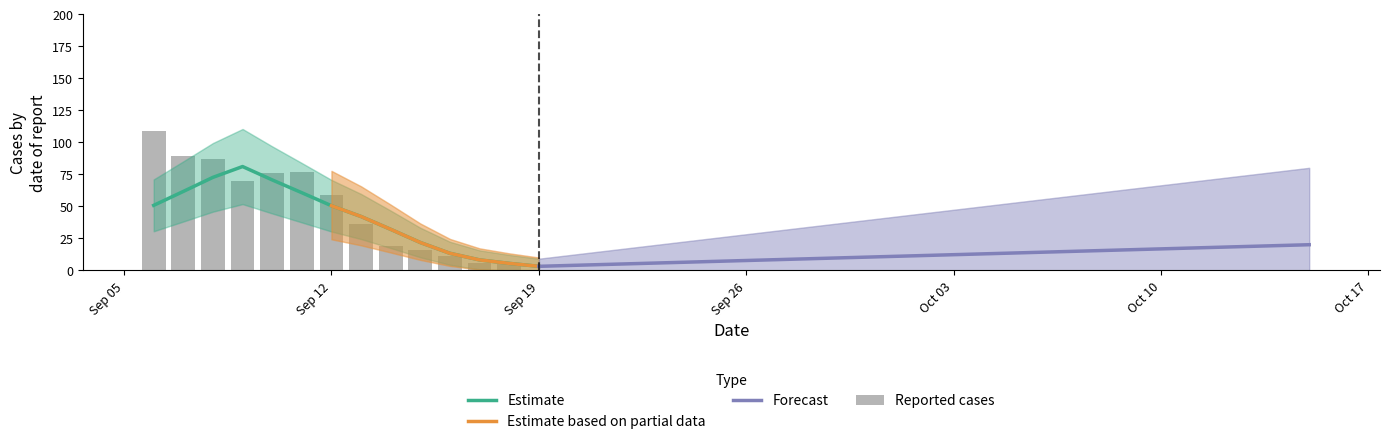

What position from the right is 2022-09-07?

39